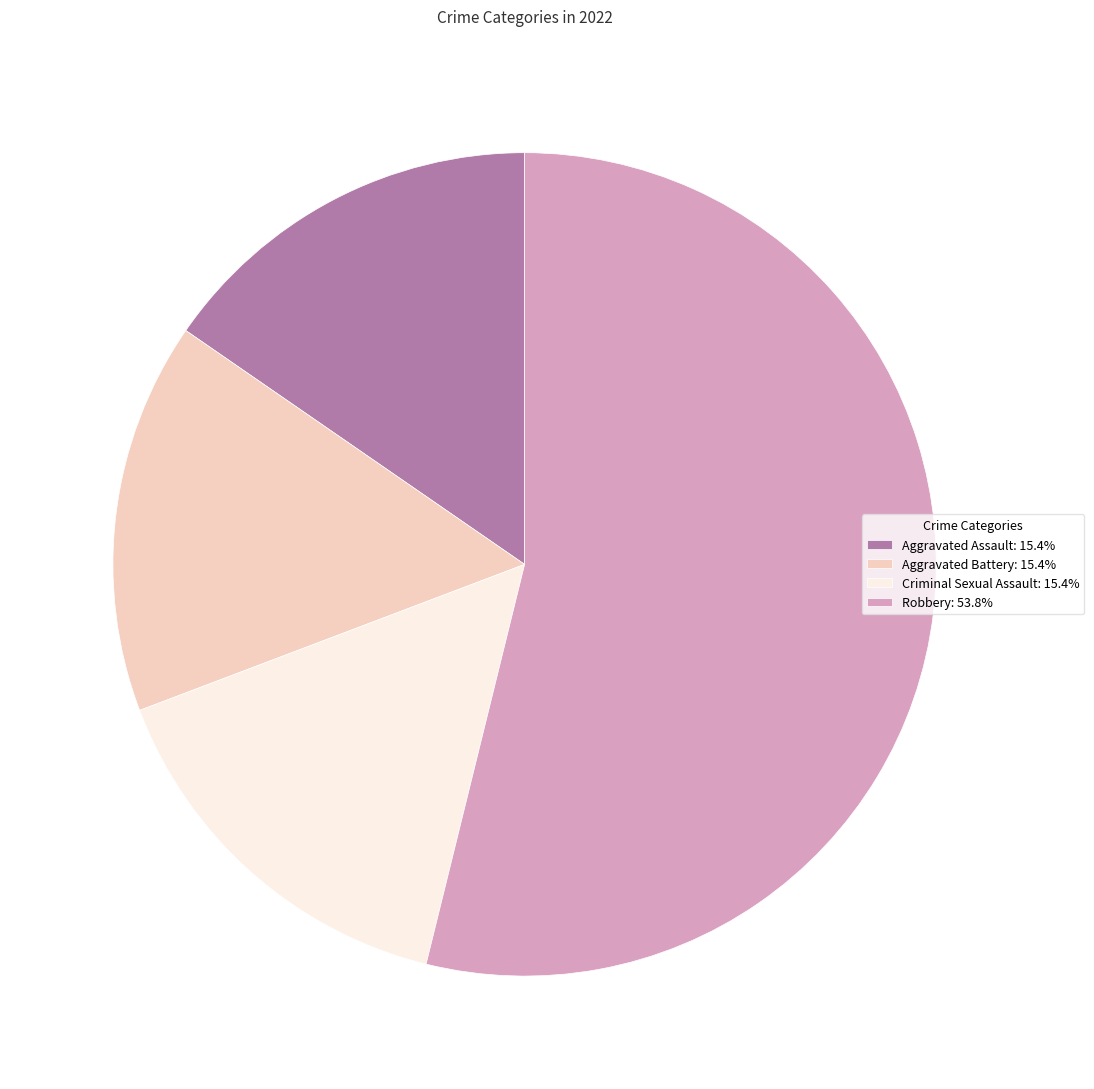

Count the number of slices in the pie.

4